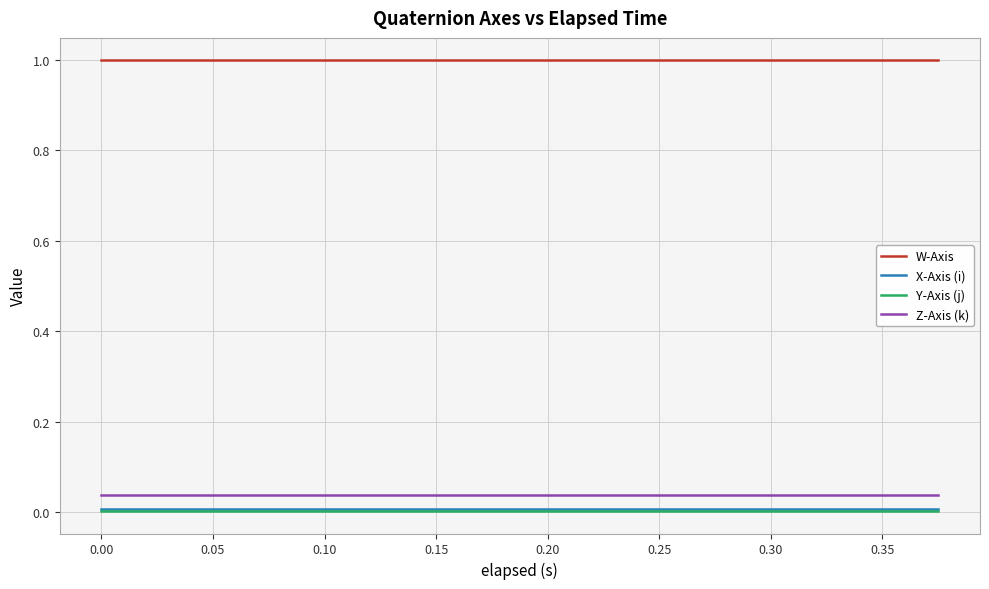

Which series has the largest total across all categories?

W-Axis